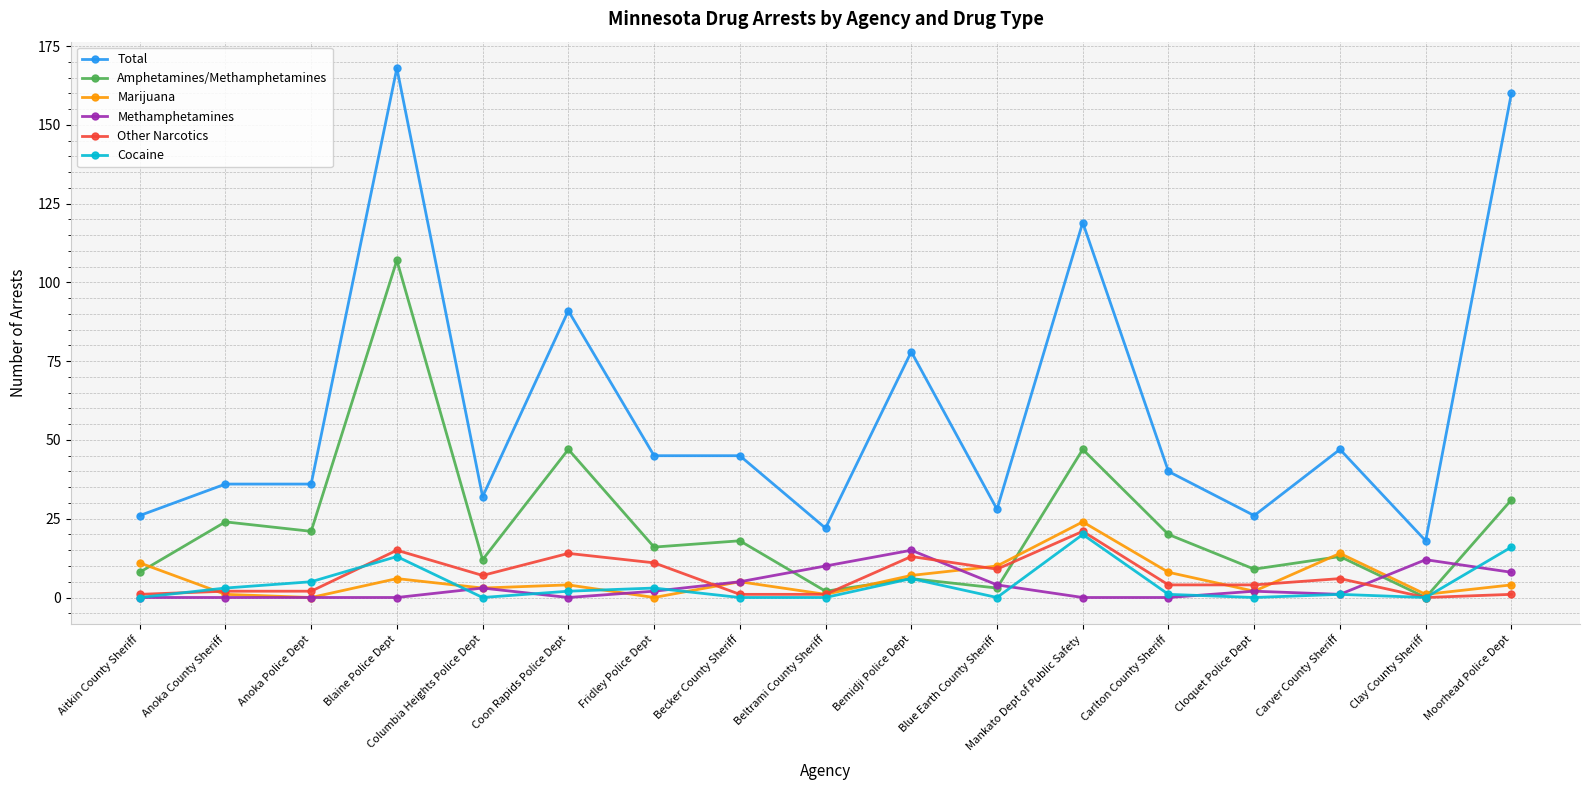

Which series ends up on top after the final intersection of Methamphetamines and Marijuana?

Methamphetamines